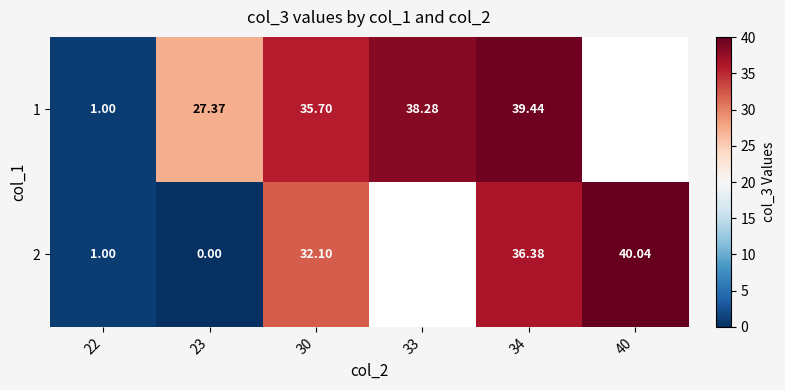

At which category is the sum across all series the highest?

34